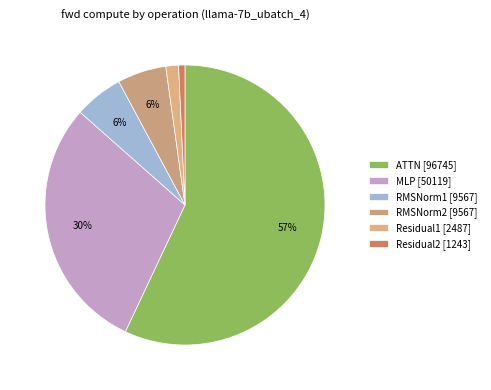

How many segments does this pie chart have?

6